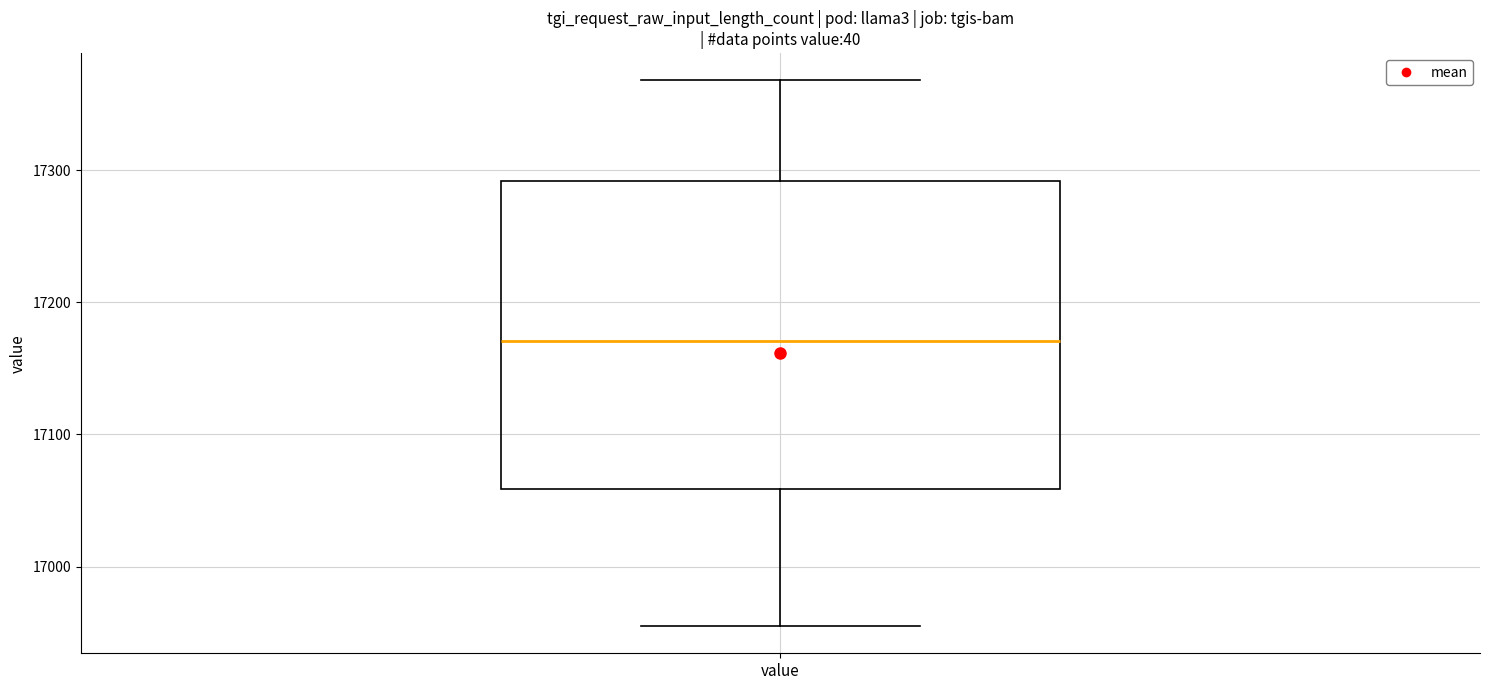

Read this box plot against the y-axis: the position of the median line, the range covered by the box, and the ends of both whiskers. The values are not printed on the chart, so give them approximately, as read against the axis.

median 17170, box 17060 to 17290, whiskers 16960 to 17370